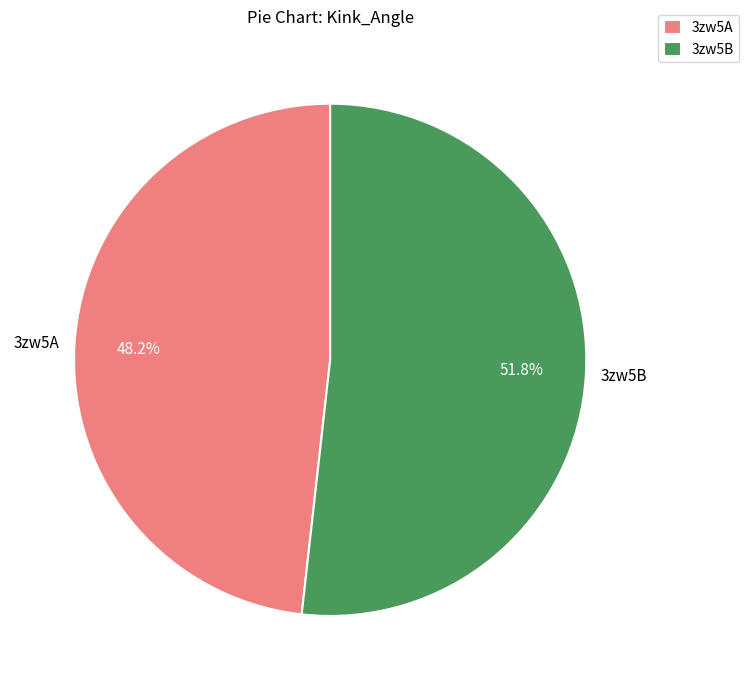

Between 3zw5B and 3zw5A, which is larger?

3zw5B